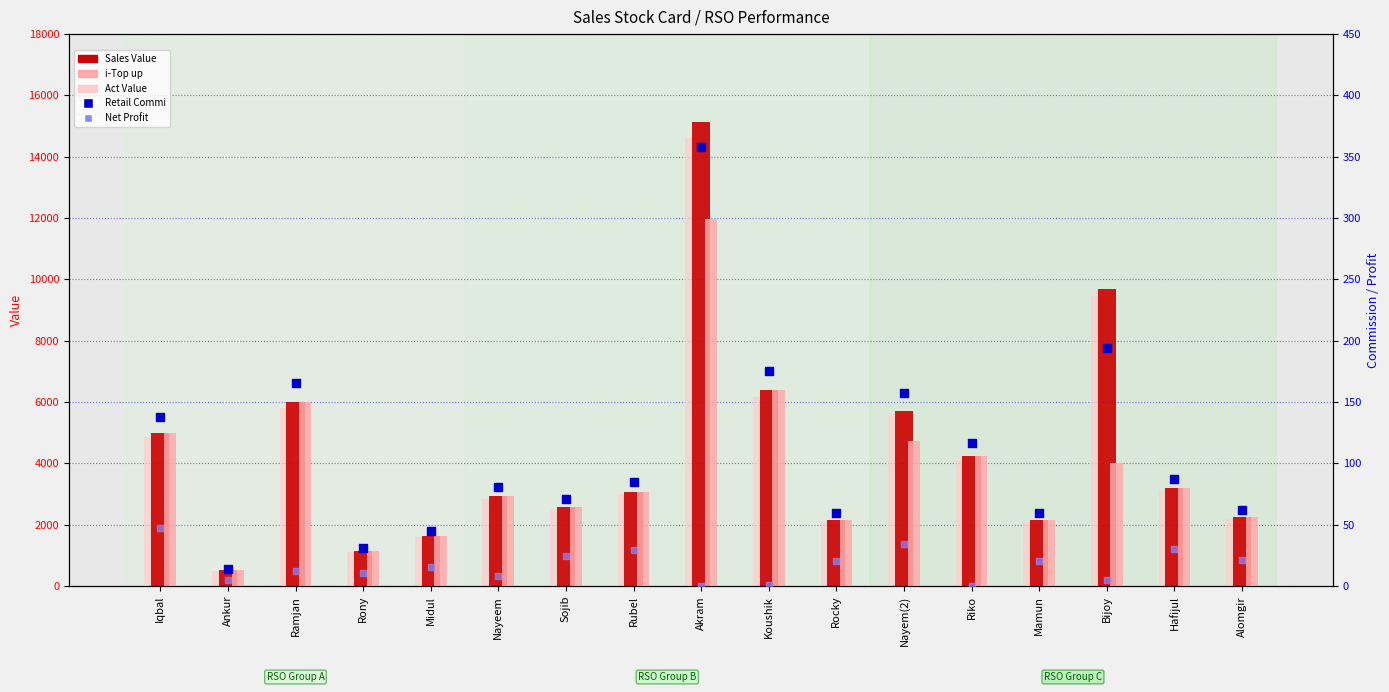

At which category is the sum across all series the highest?

Akram